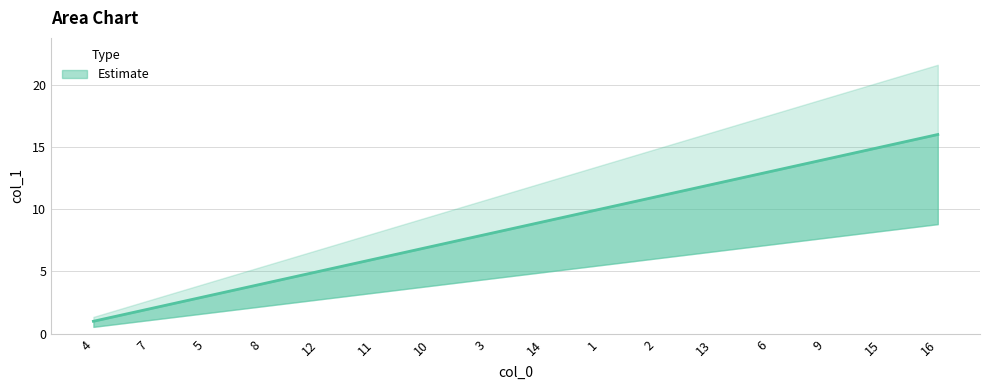

How many lines are shown in the chart?

1